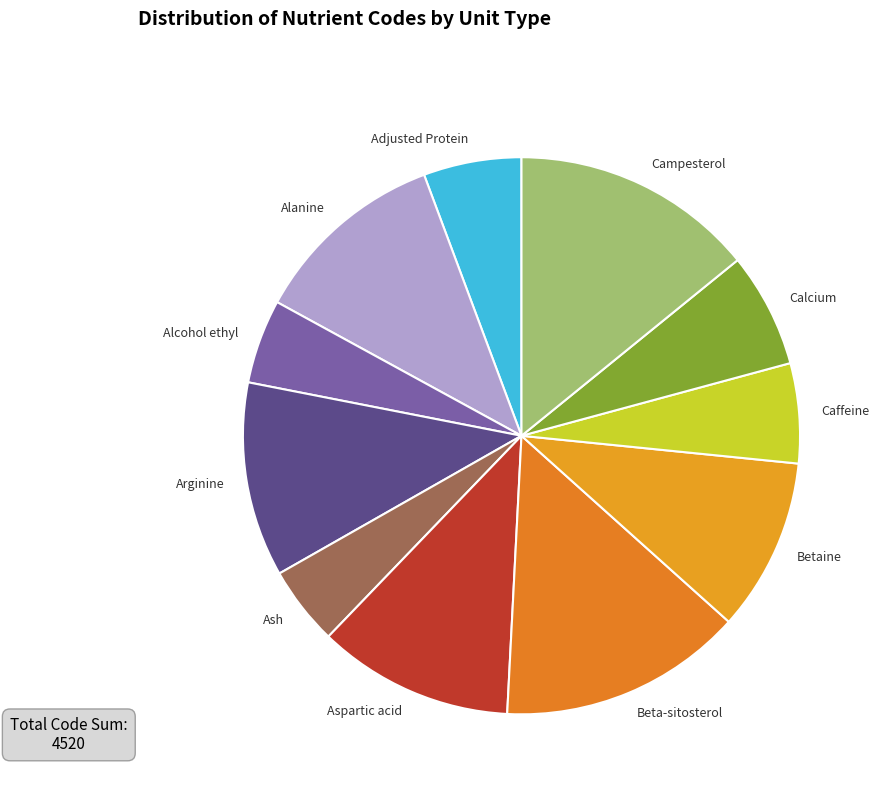

The Caffeine slice represents 1% of the pie. True or false?

False